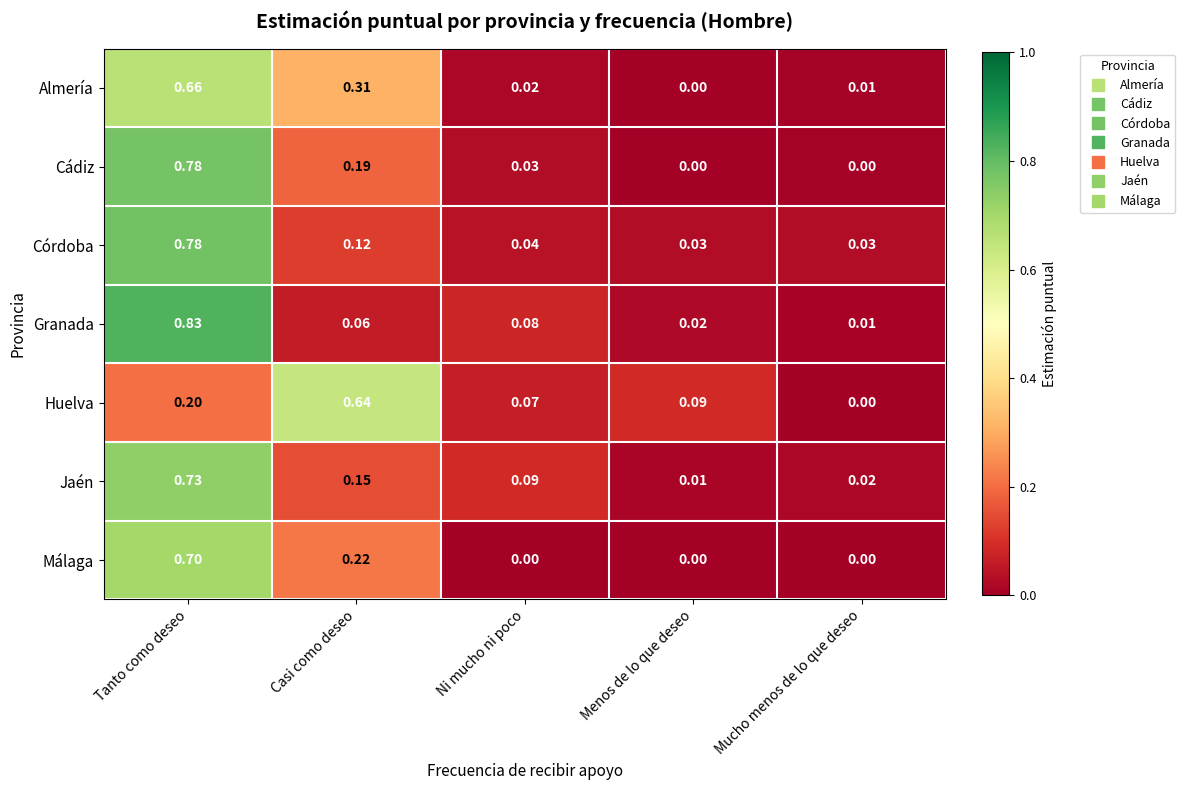

At which label is Granada closest to 0?

Mucho menos de lo que deseo